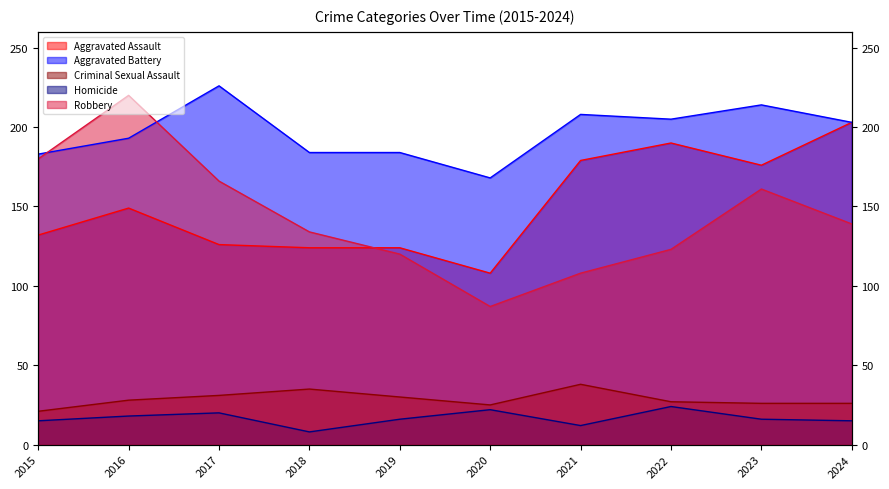

How many times do Aggravated Battery and Robbery cross each other?

2